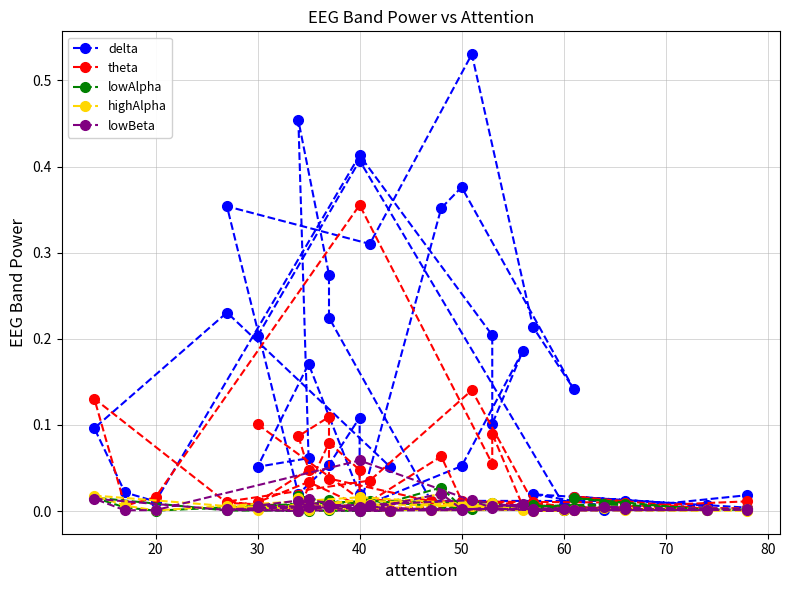

How many distinct data groups are displayed?

5